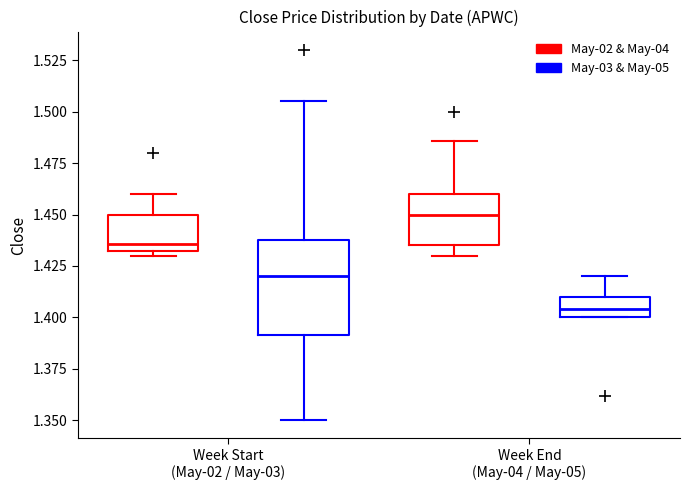

Reading left to right, transcribe this box plot: for each box, give where its median line is, the range the box spans, and where its two whiskers end, as read against the y-axis. The values are not printed on the chart, so give them approximately, as read against the axis.

Week Start (May-02 / May-03) (May-02 & May-04): median 1.435, box 1.430 to 1.450, whiskers 1.430 (just below the box's lower edge) to 1.460
Week Start (May-02 / May-03) (May-03 & May-05): median 1.420, box 1.390 to 1.435, whiskers 1.350 to 1.505
Week End (May-04 / May-05) (May-02 & May-04): median 1.450, box 1.435 to 1.460, whiskers 1.430 to 1.485
Week End (May-04 / May-05) (May-03 & May-05): median 1.405, box 1.400 to 1.410, whiskers 1.400 to 1.420